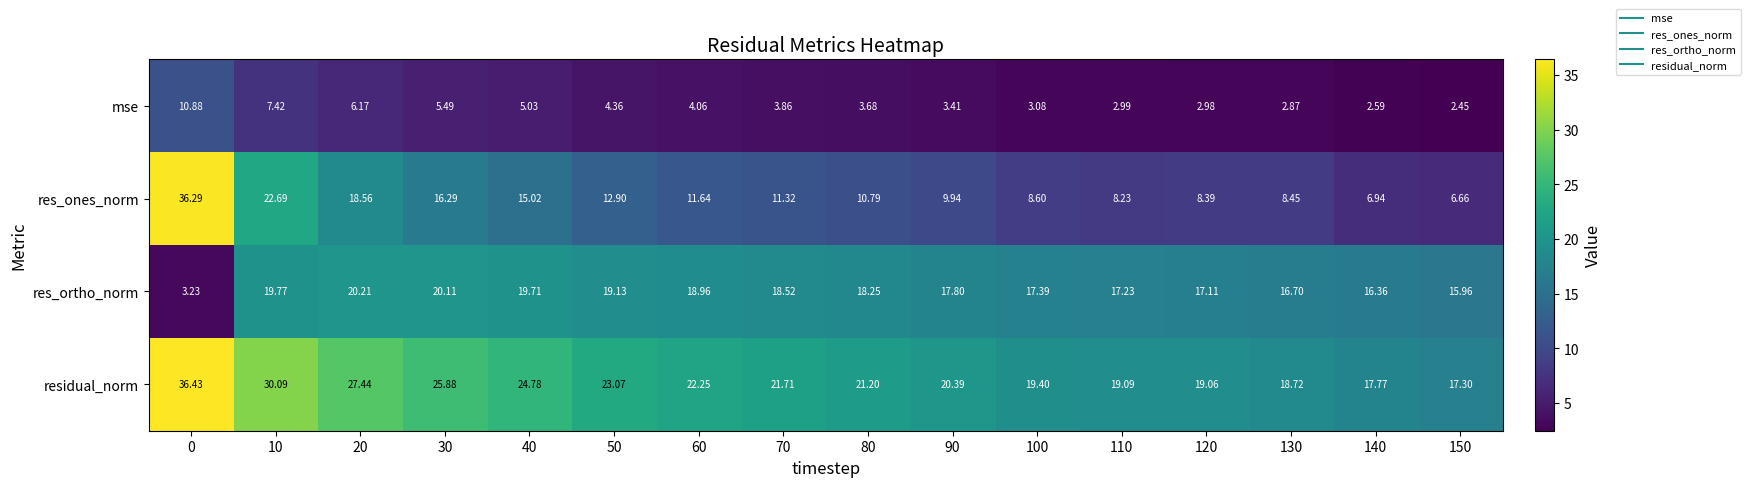

At 30, list the series in order from largest to smallest.

residual_norm, res_ortho_norm, res_ones_norm, mse